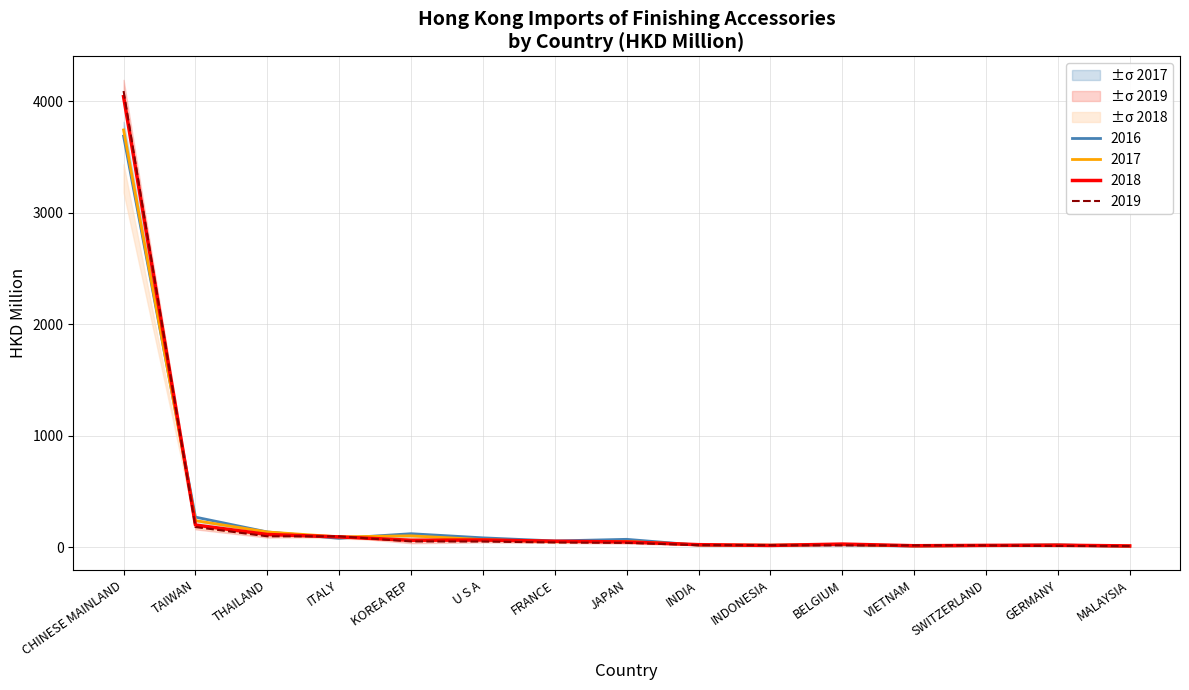

Reading right to left, what are all the values shown in this chart?

2016: 5.4	21.2	15.2	9.6	22.2	17.4	18.3	70.9	56.3	84.3	121.4	79.6	137.0	270.3	3689.2
2017: 10.4	18.6	15.2	11.9	25.1	18.4	20.8	52.6	49.0	68.5	102.3	92.8	136.9	238.7	3744.2
2018: 11.7	18.2	16.6	13.5	28.3	16.1	23.0	47.2	53.7	64.9	62.3	92.7	114.3	199.2	4043.3
2019: 10.6	11.3	16.4	16.6	16.6	18.0	18.9	39.1	42.6	51.1	52.0	97.5	98.1	181.2	4093.6